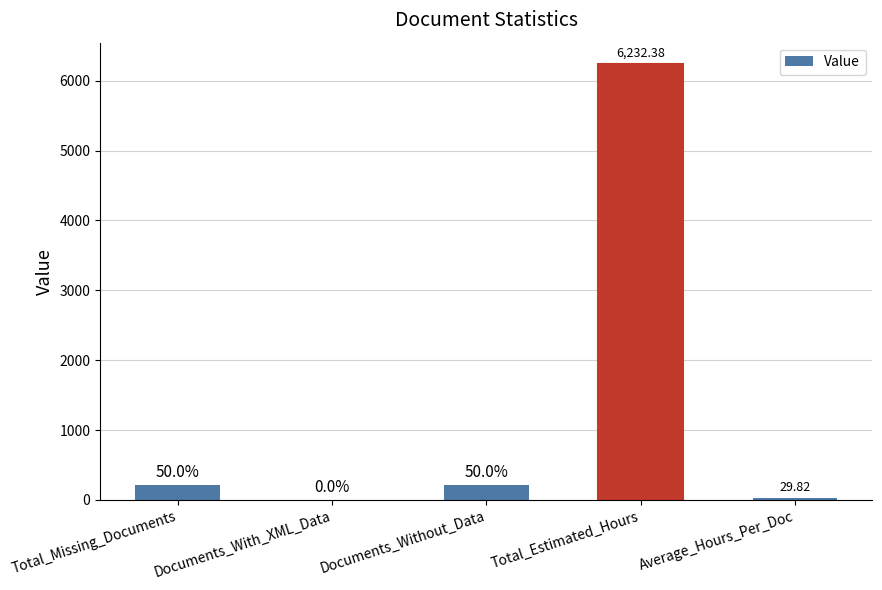

Reading left to right, transcribe all the data shown in this chart.

Total_Missing_Documents=209.0	Documents_With_XML_Data=0.0	Documents_Without_Data=209.0	Total_Estimated_Hours=6232.4	Average_Hours_Per_Doc=29.8